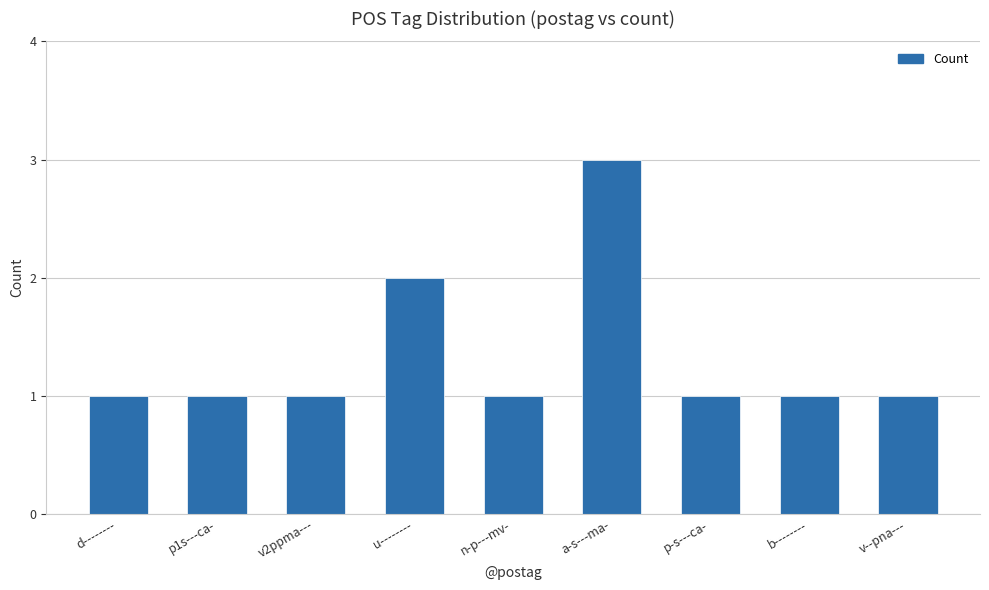

What is the sum of all values?

12